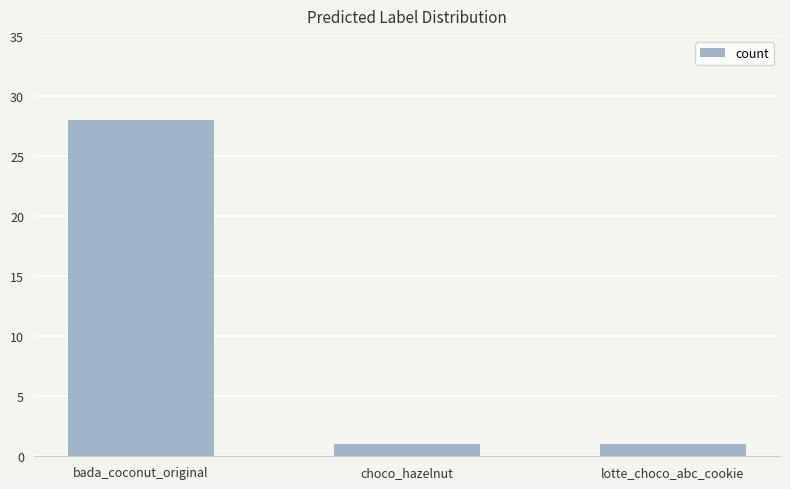

True or false: the data shows 1 at lotte_choco_abc_cookie.

True